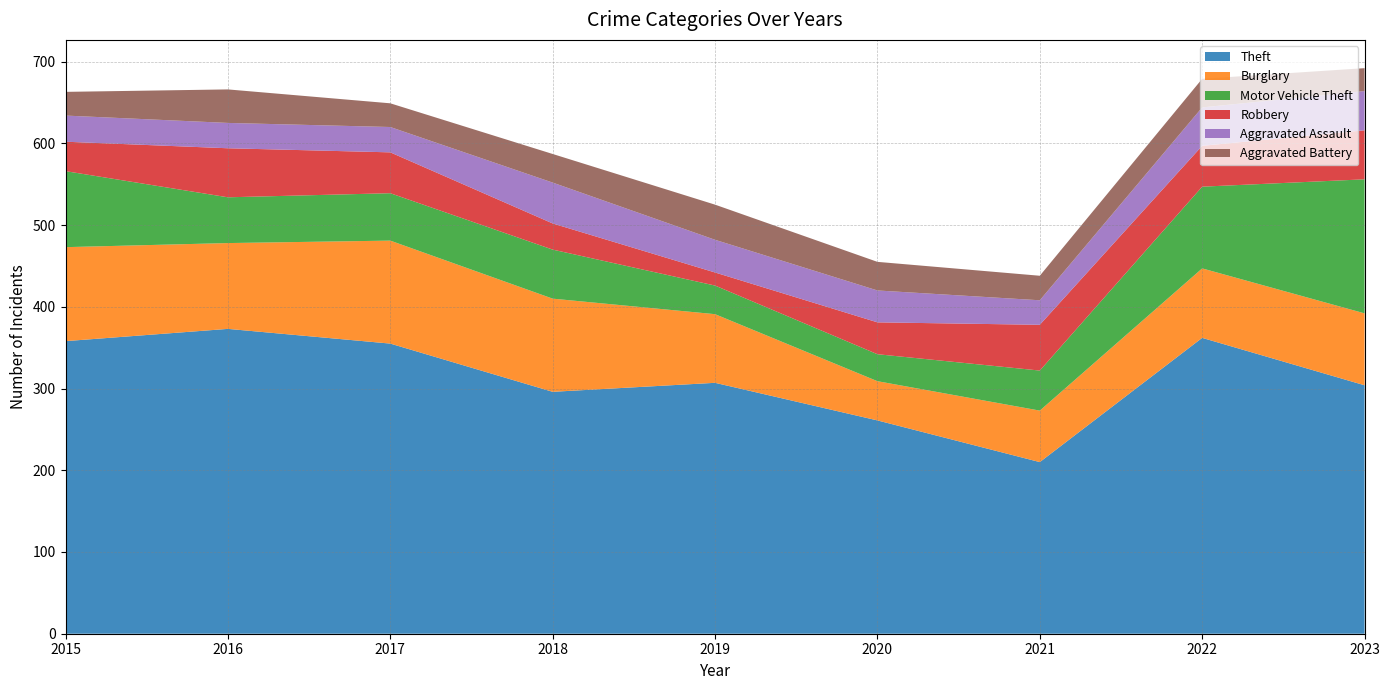

Reading left to right, what are all the values shown in this chart?

Theft: 2015=358	2016=373	2017=355	2018=296	2019=307	2020=261	2021=210	2022=362	2023=304
Burglary: 2015=115	2016=105	2017=126	2018=114	2019=84	2020=48	2021=63	2022=85	2023=88
Motor Vehicle Theft: 2015=93	2016=56	2017=58	2018=60	2019=35	2020=33	2021=49	2022=100	2023=164
Robbery: 2015=36	2016=60	2017=50	2018=32	2019=16	2020=39	2021=56	2022=50	2023=60
Aggravated Assault: 2015=32	2016=31	2017=31	2018=50	2019=40	2020=39	2021=30	2022=47	2023=48
Aggravated Battery: 2015=29	2016=41	2017=29	2018=35	2019=43	2020=35	2021=30	2022=35	2023=28